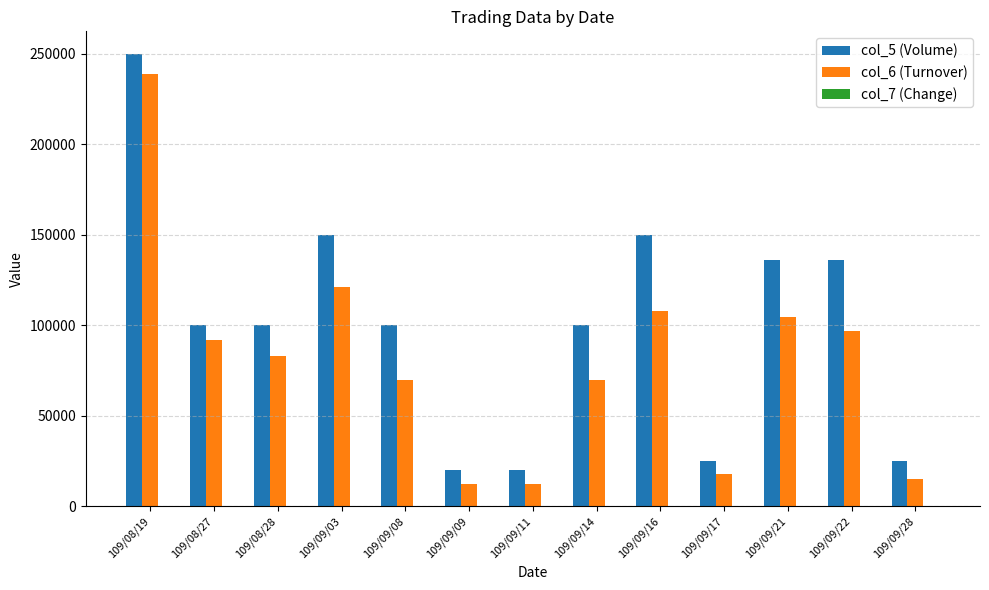

Is it true that col_5 (Volume) equals 136000.0 at 109/09/21?

True